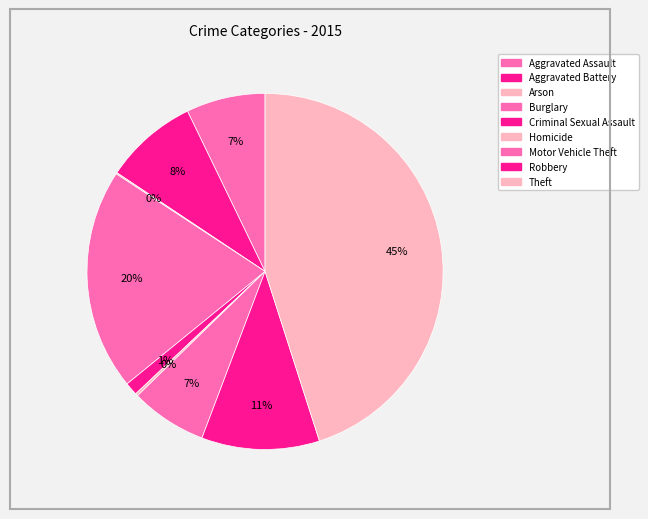

Count the number of slices in the pie.

9